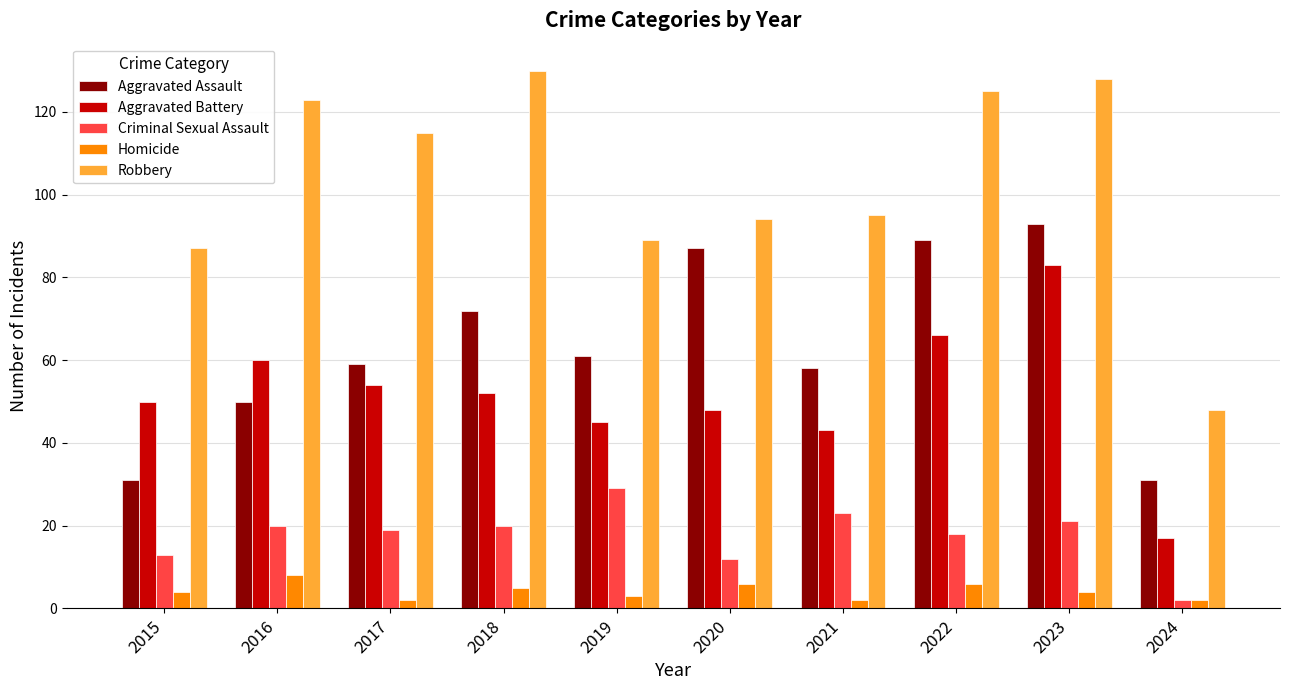

What is the value of the Aggravated Battery bar at the 8th from the left?

66